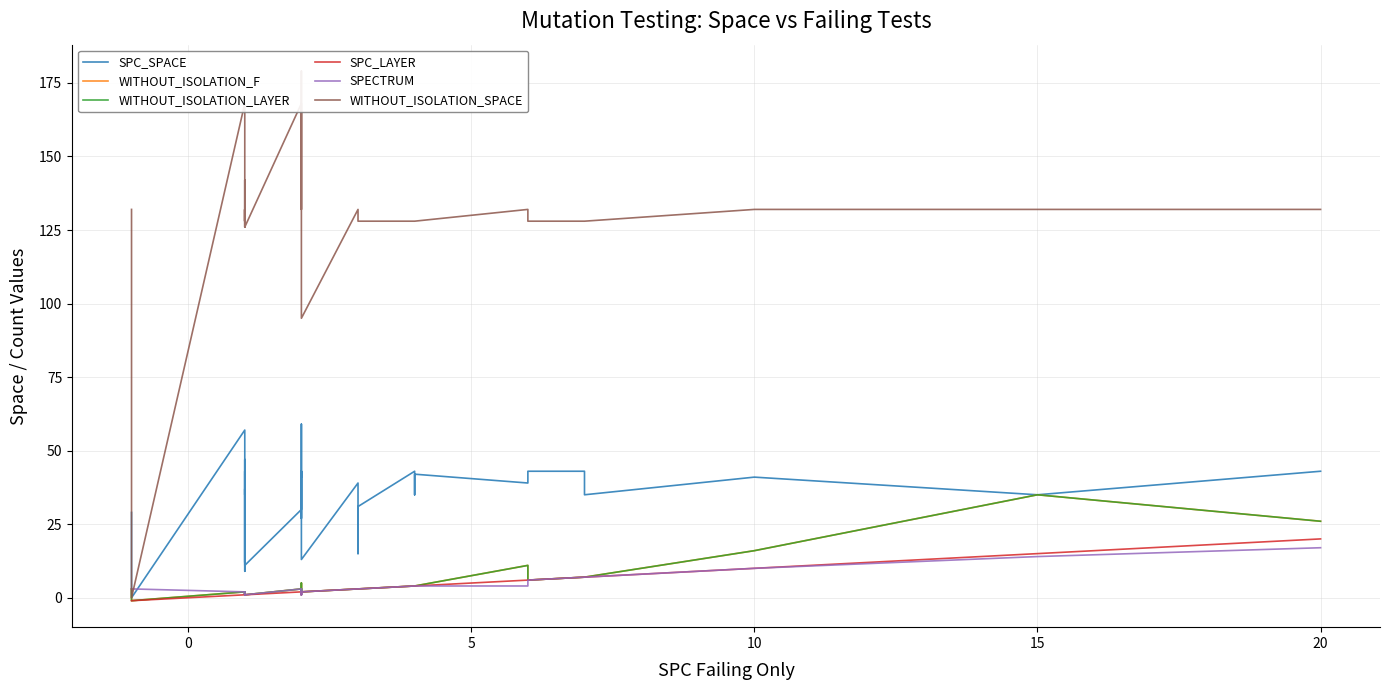

True or false: SPC_SPACE and WITHOUT_ISOLATION_LAYER cross at least once.

False